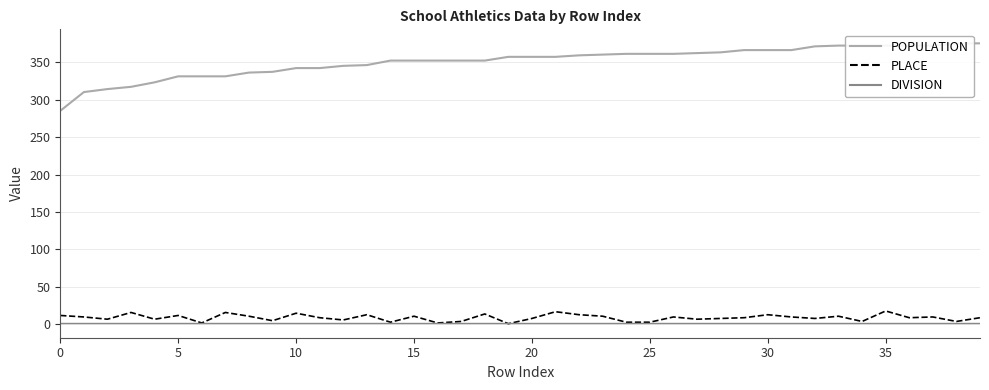

True or false: DIVISION has a value of 2 at 15.

True